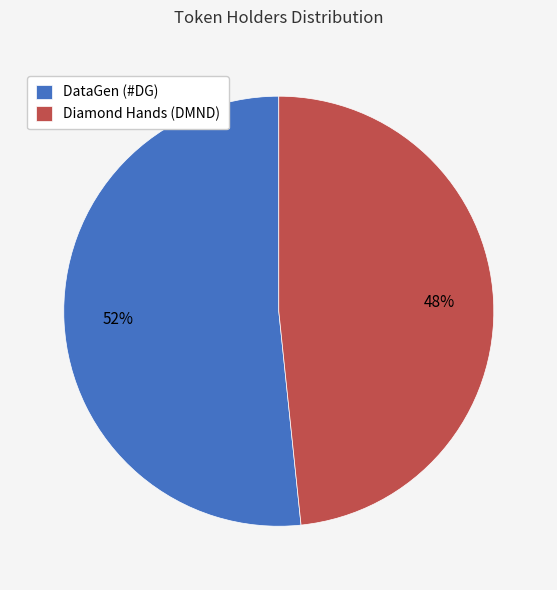

Which category has the smallest portion of the pie?

Diamond Hands (DMND)